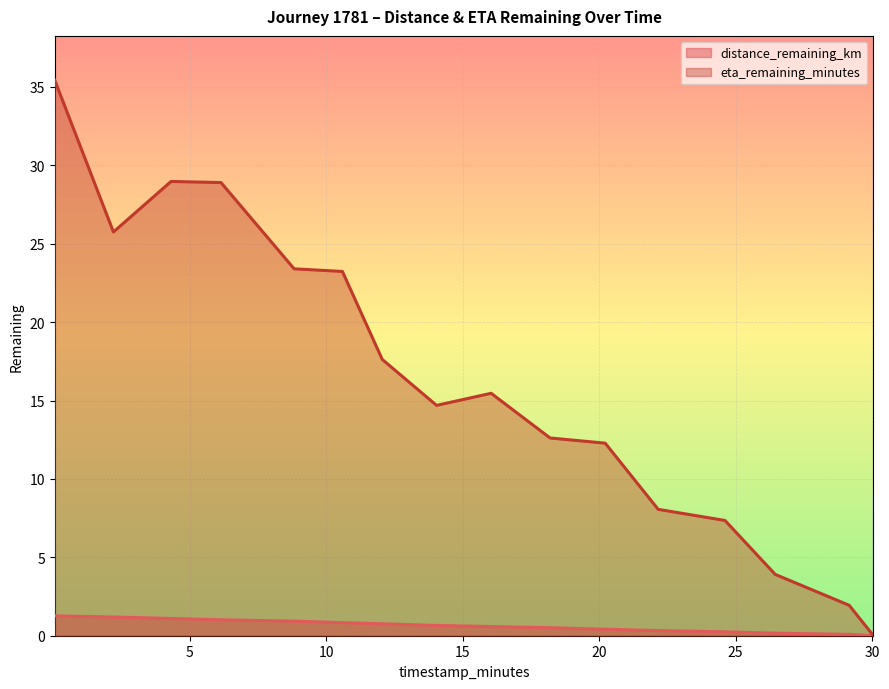

Where is eta_remaining_minutes nearest to the value 17?

12.05